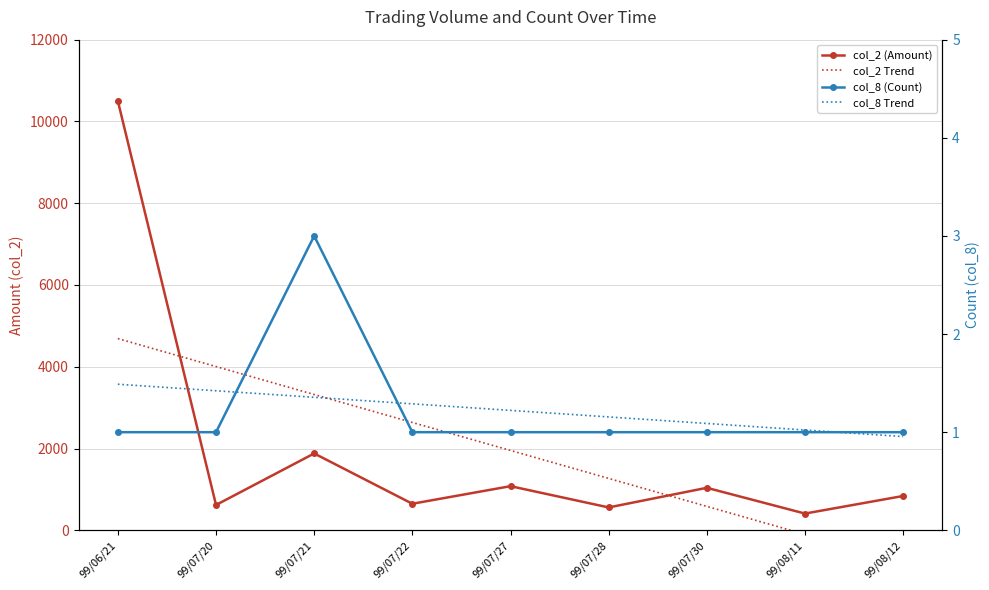

What is the maximum value shown in the chart?

10500.0